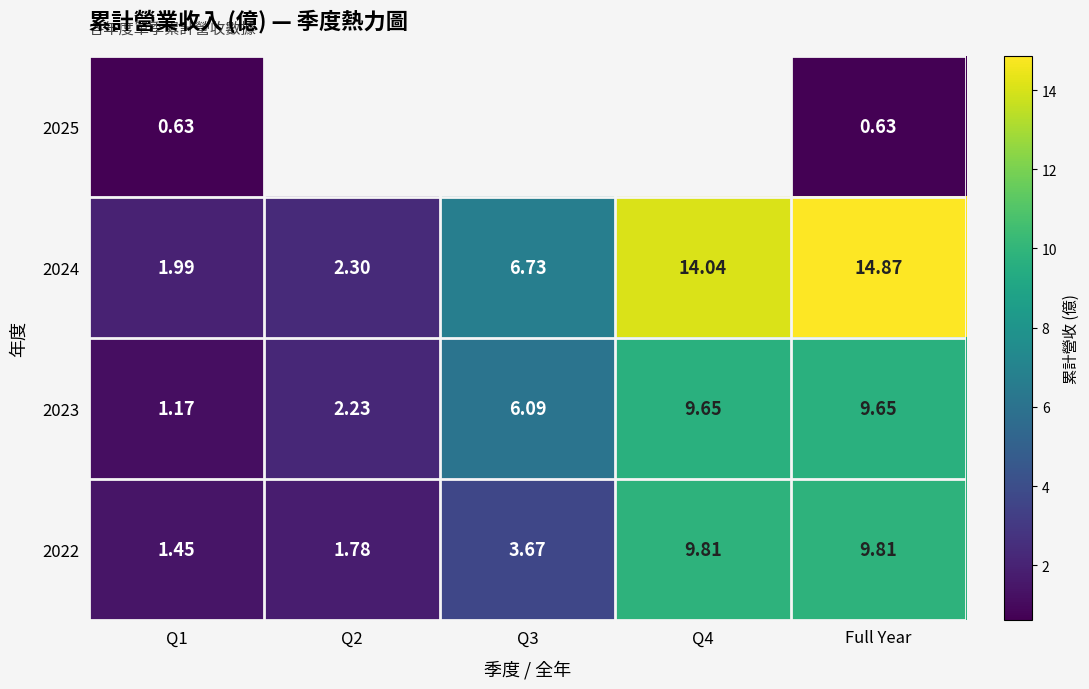

At which category is the sum across all series the highest?

Full Year